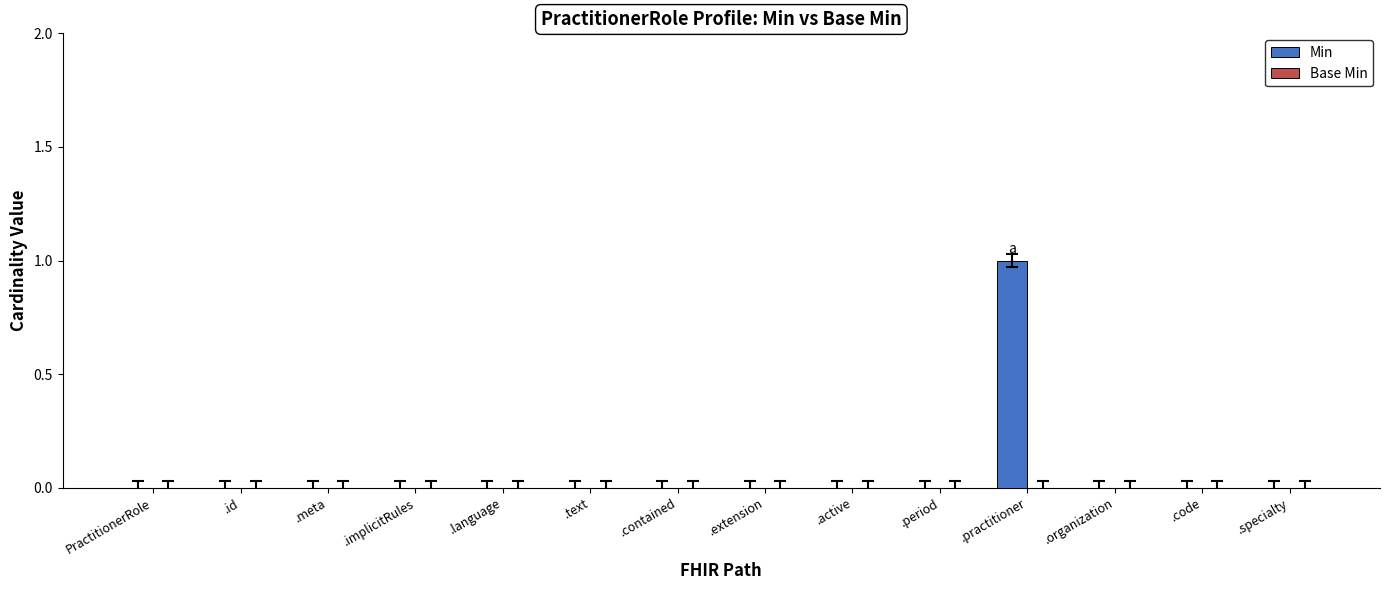

Is it true that the value at .code is 0?

True